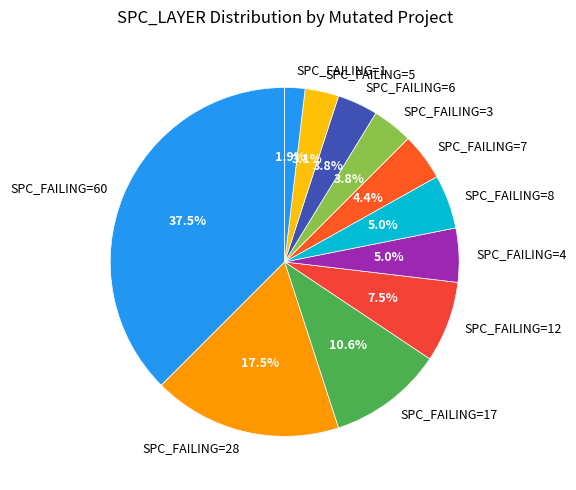

Is the sum of SPC_FAILING=6 and SPC_FAILING=12 greater than half?

No